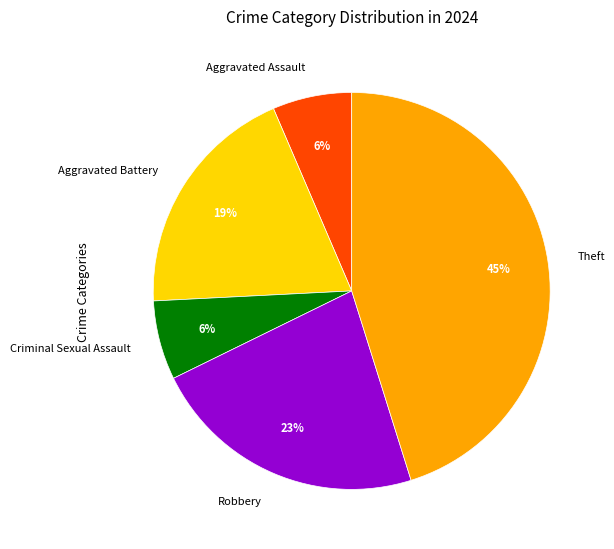

True or false: Aggravated Assault accounts for 6% of the total.

True